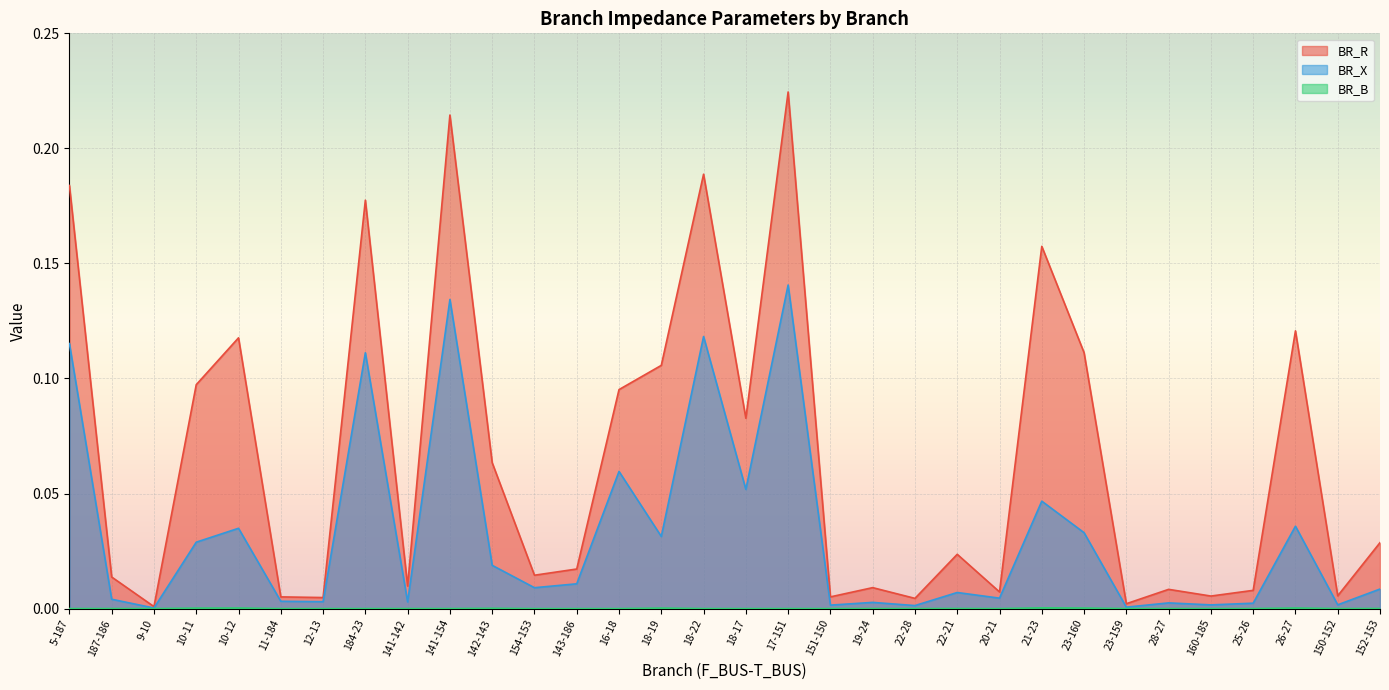

Which series changed the most between 184-23 and 143-186?

BR_R